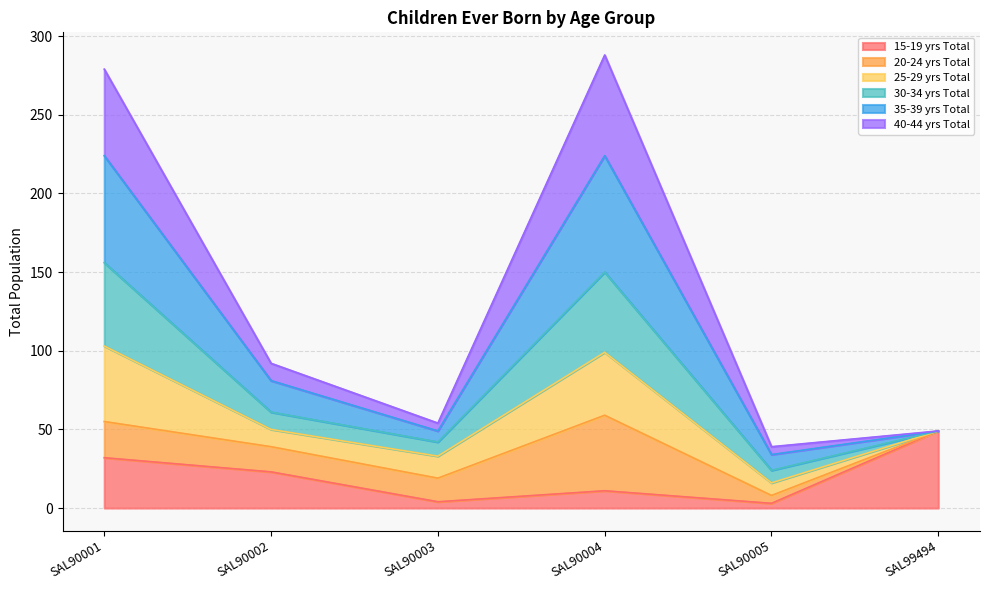

What is the total value across all series at SAL90001?

279